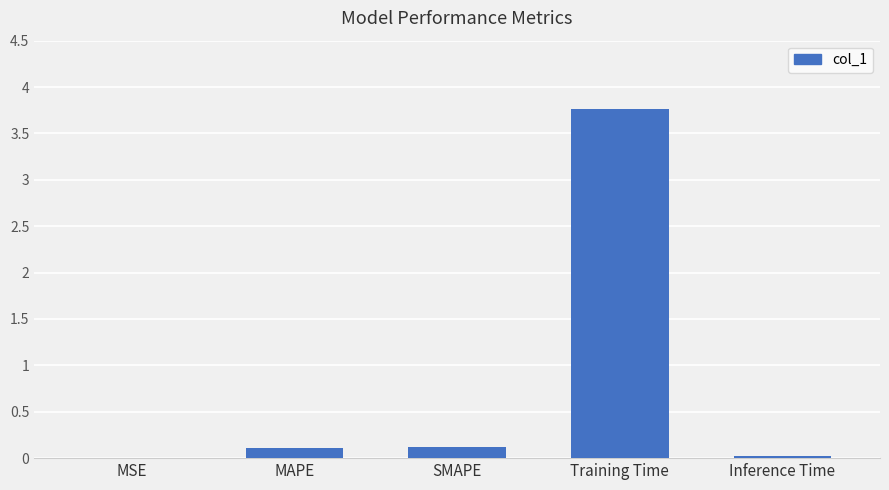

Is it true that the value at Training Time is 1.1?

False